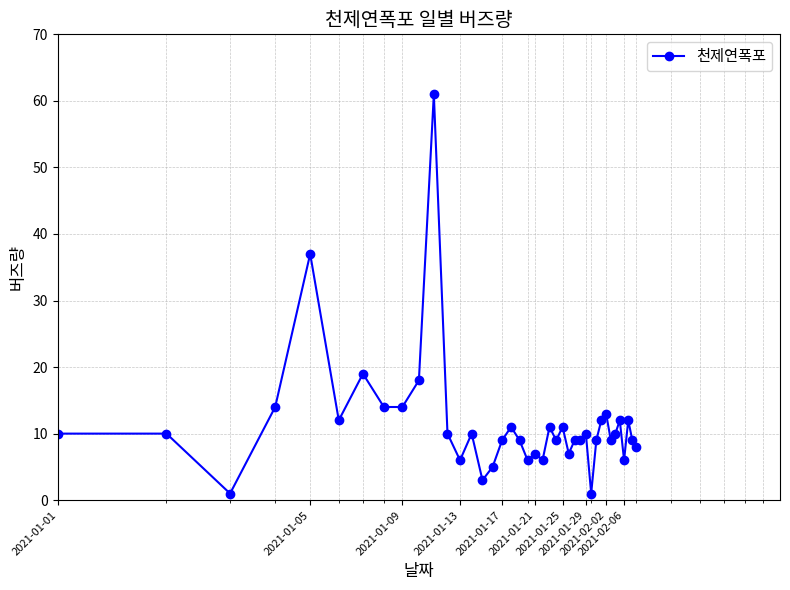

What is the average value?

11